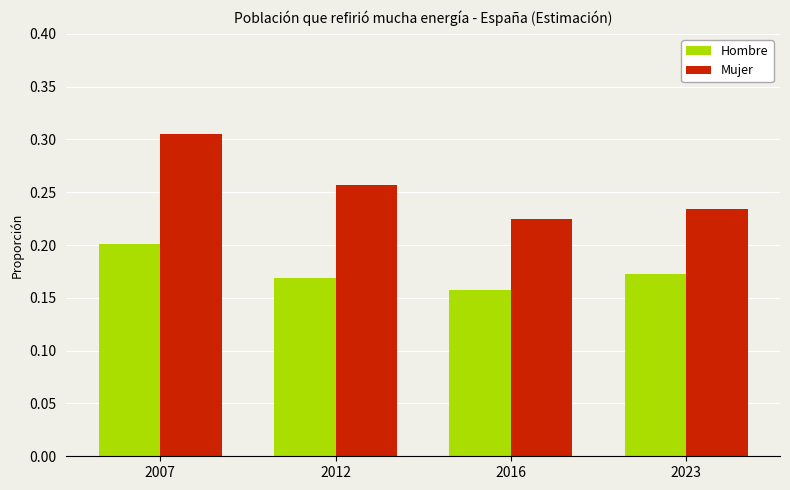

Is it true that Hombre equals 0.1 at 2007?

False